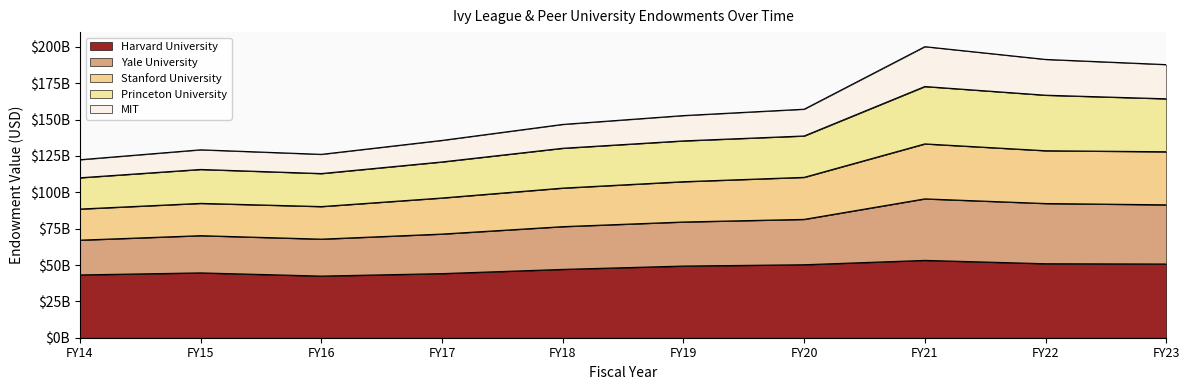

Does the chart display data point markers on the line(s)?

No